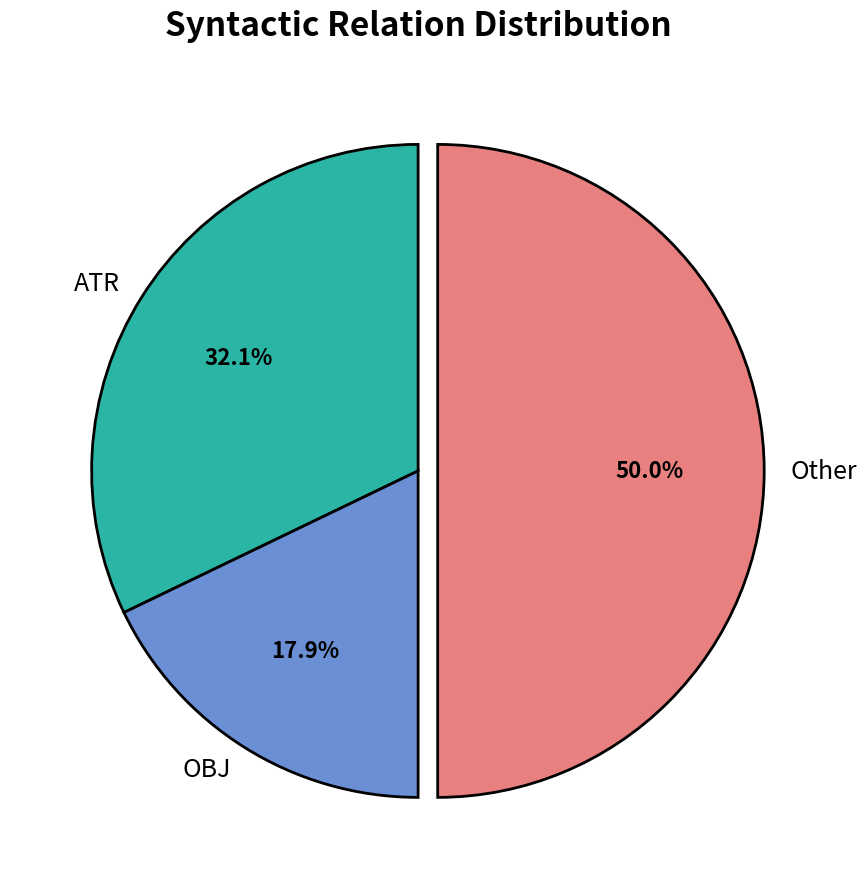

Does ATR represent more than half of the total?

No